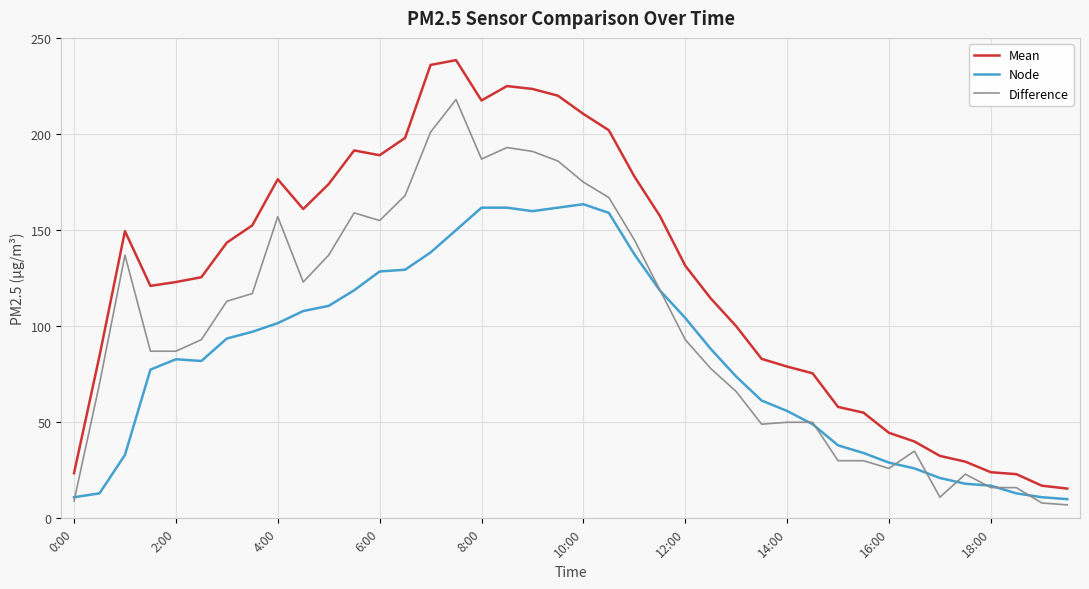

What is the maximum value for Node?

163.5